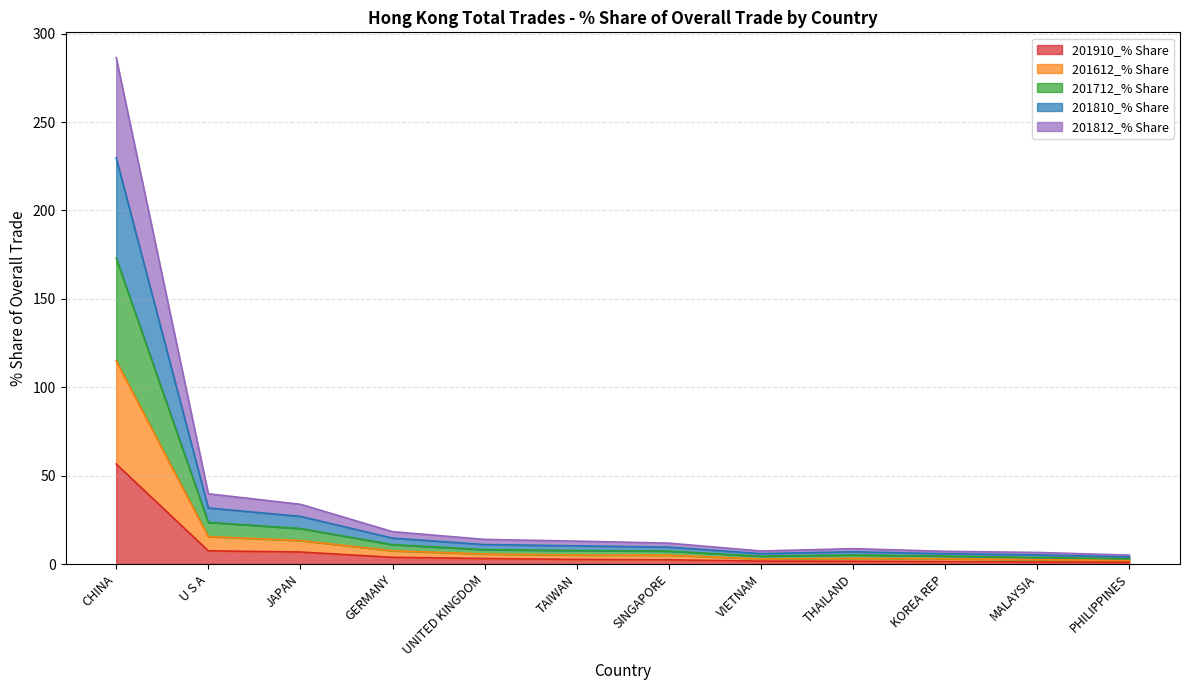

True or false: 201612_% Share and 201910_% Share intersect in this chart.

False